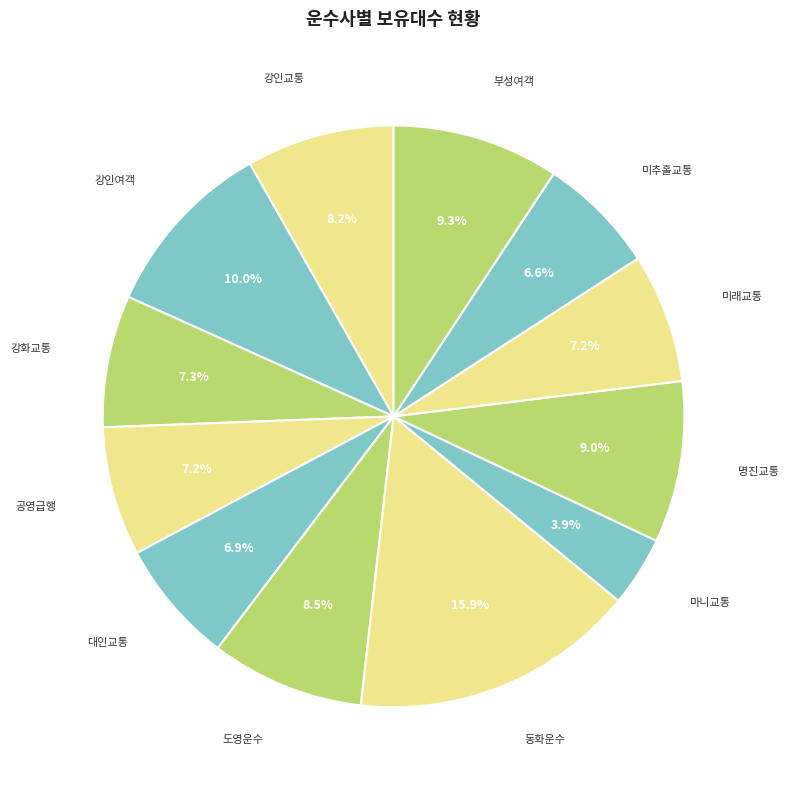

Is it true that 강인교통 is 1% of the pie?

False